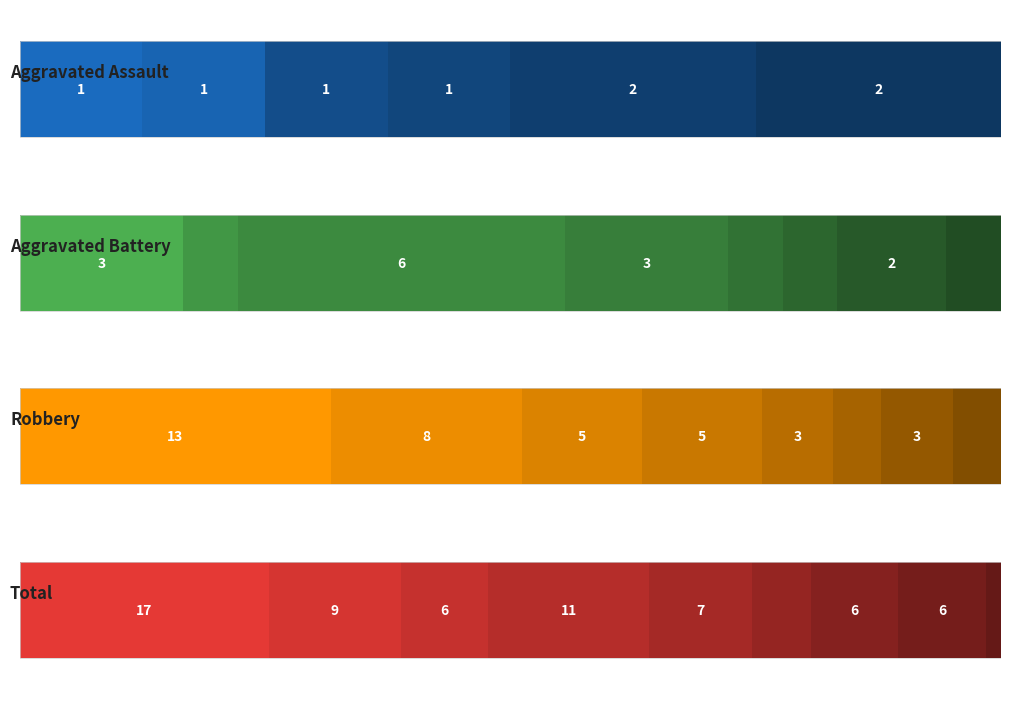

Is it true that Total equals 7 at 2019?

True